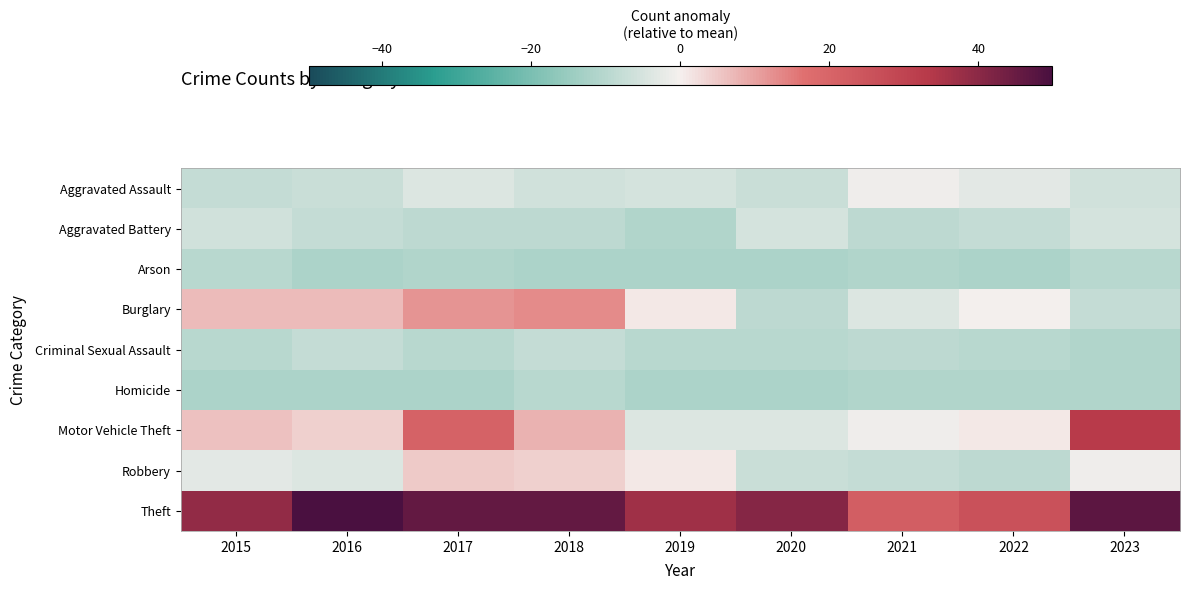

Which series has the largest total across all categories?

Theft